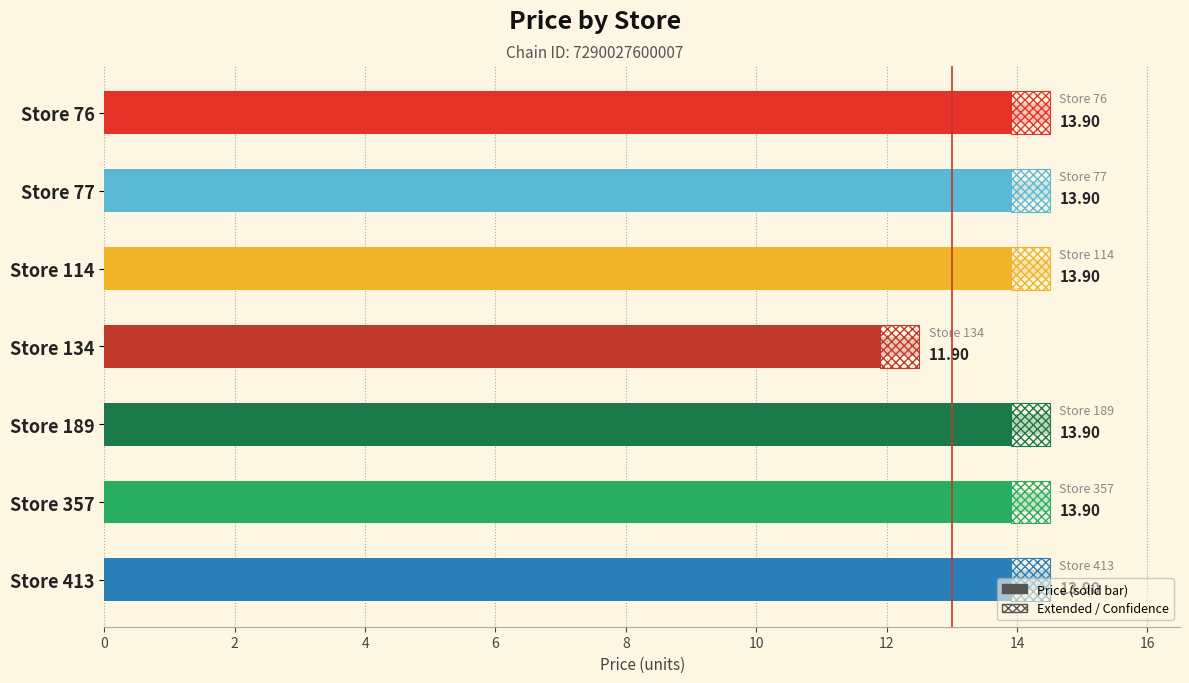

What is the ratio of the value at Store 413 to the value at Store 77?

1.0